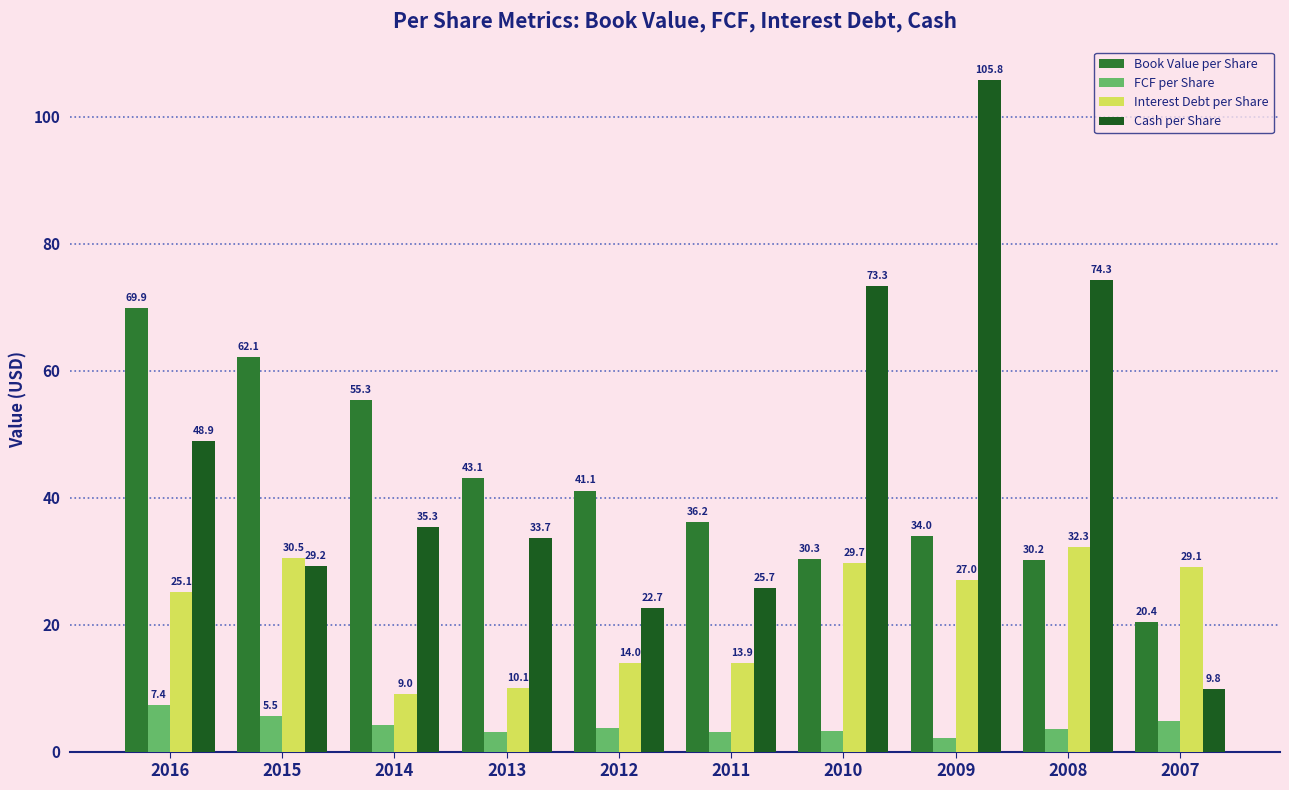

What are all the series names shown in the legend?

Book Value per Share, FCF per Share, Interest Debt per Share, Cash per Share